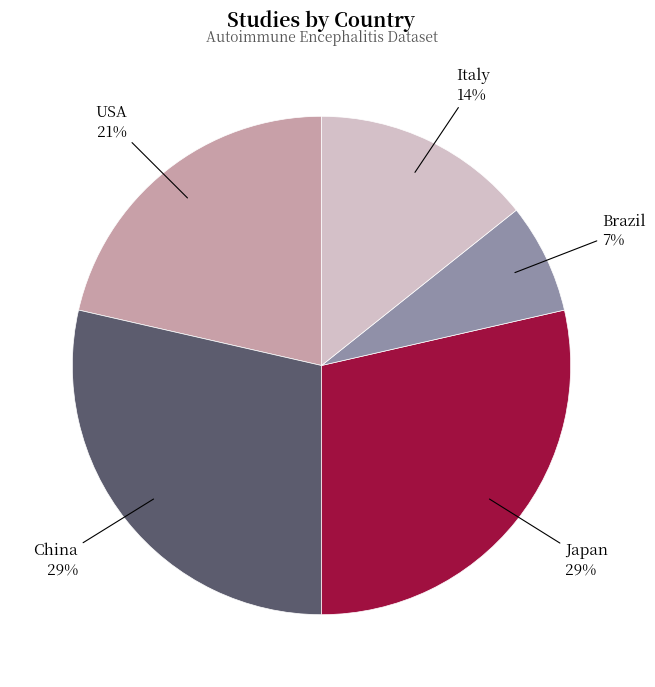

To the nearest percent, what is the average slice percentage?

20%